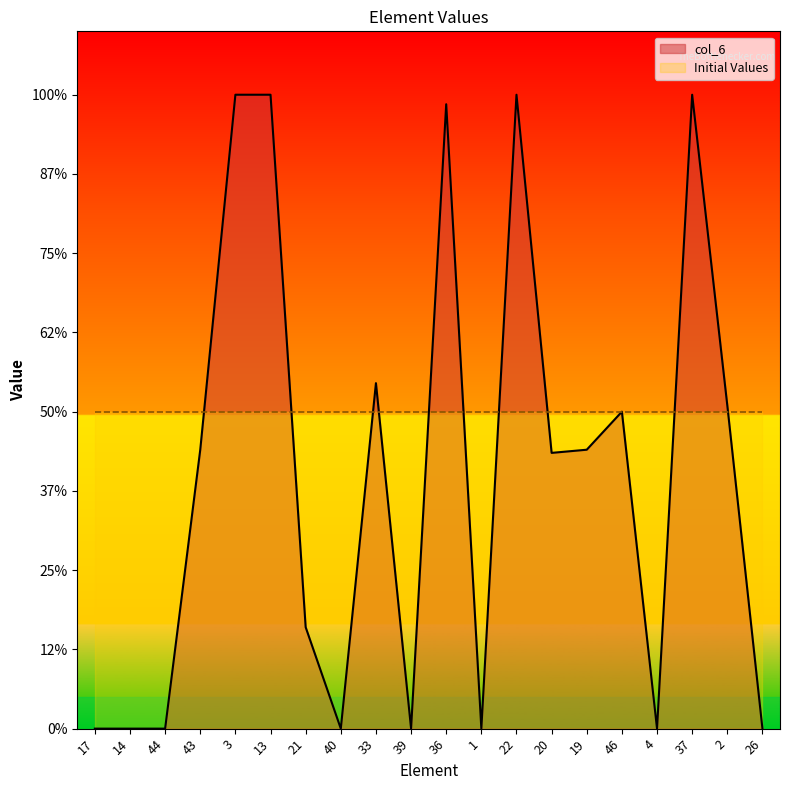

How many points are higher than both their immediate neighbors (excluding endpoints)?

5